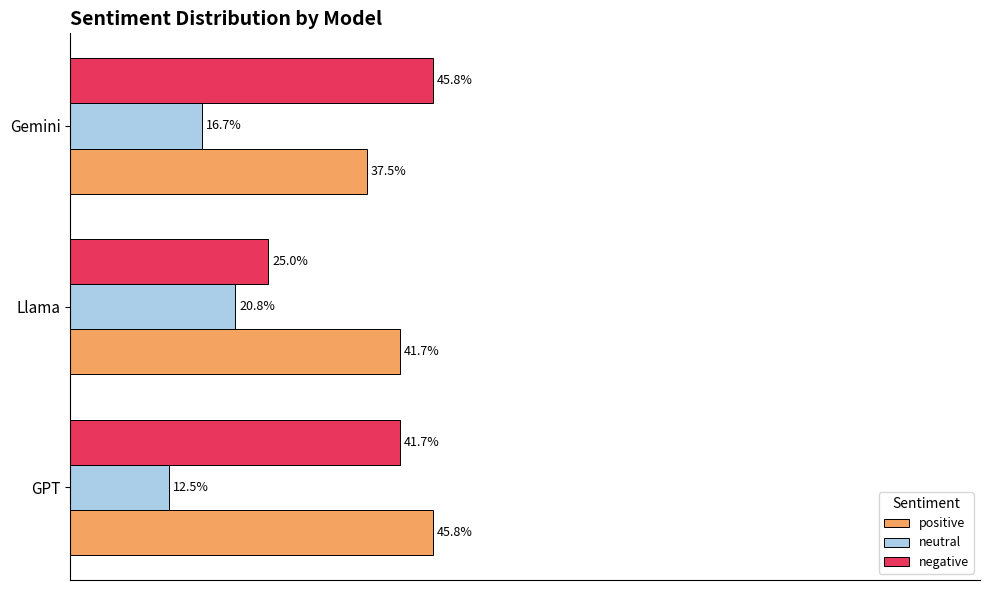

Which label corresponds to the smallest value in the chart?

GPT